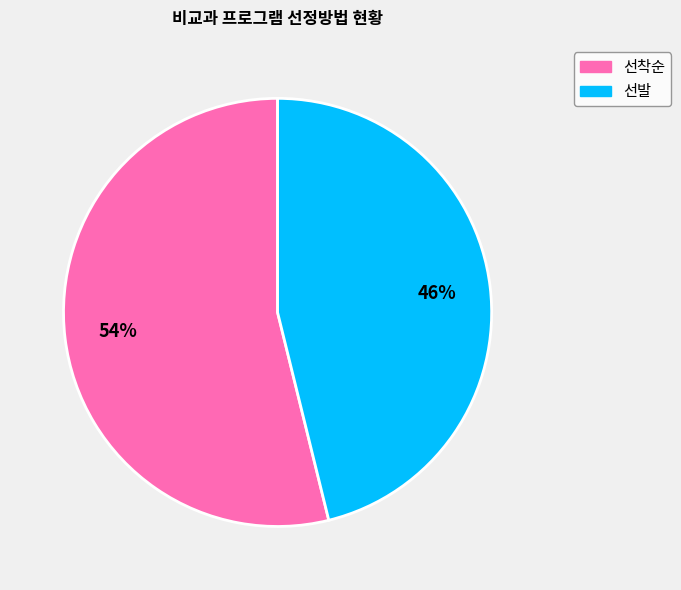

What is the smallest slice in the pie chart?

선발